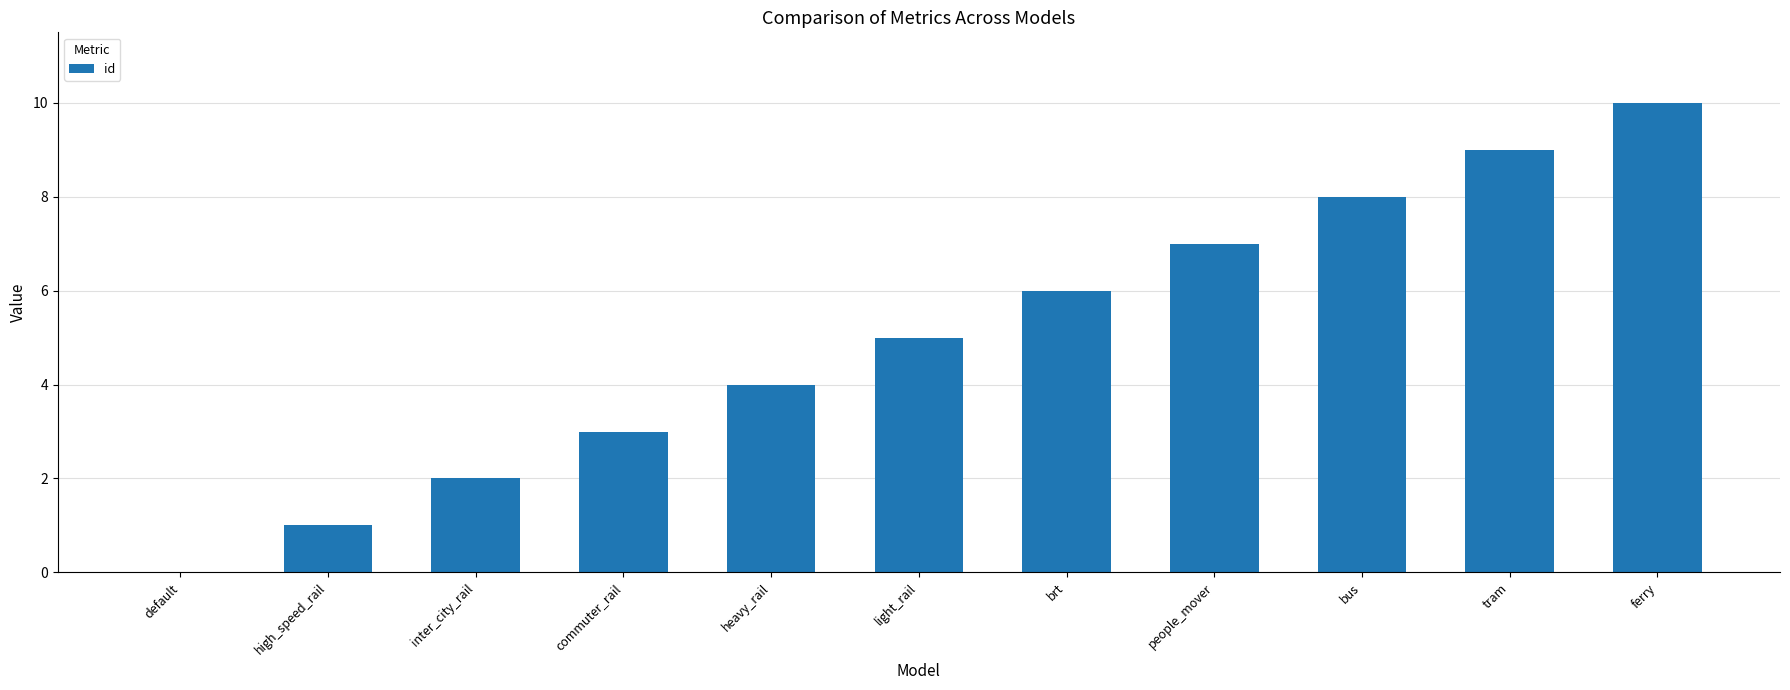

At which category does the chart reach its peak across all series?

ferry